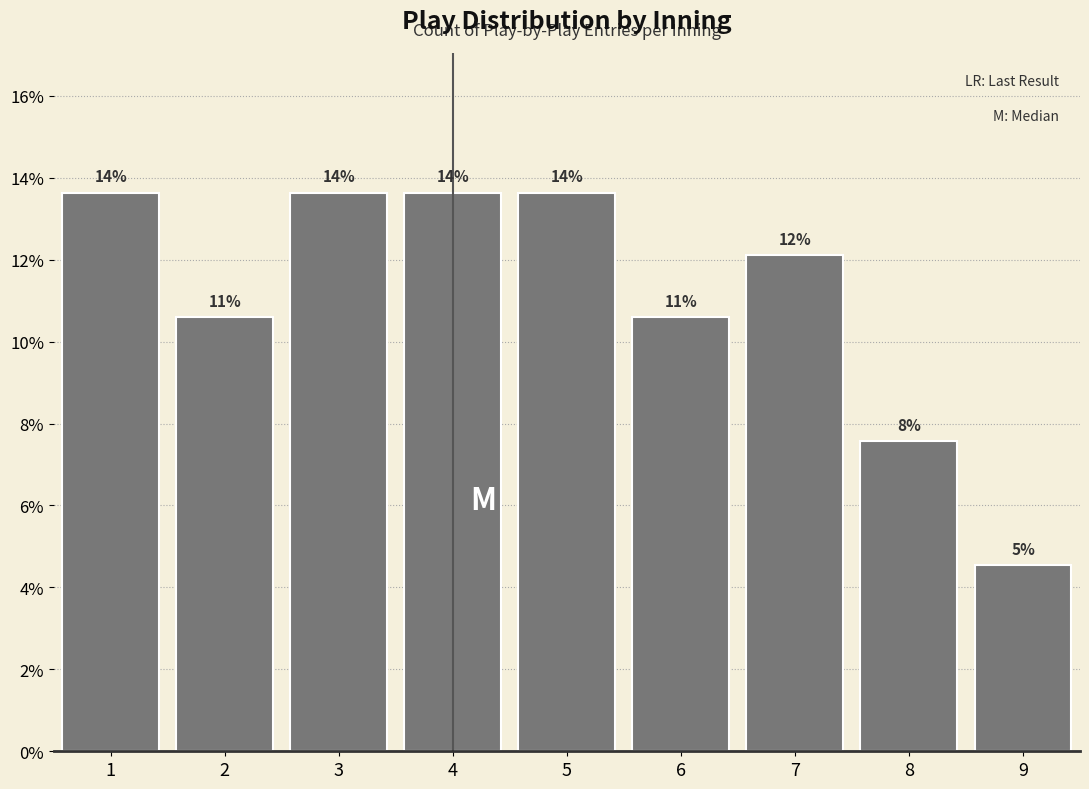

Does the chart contain any negative values?

No